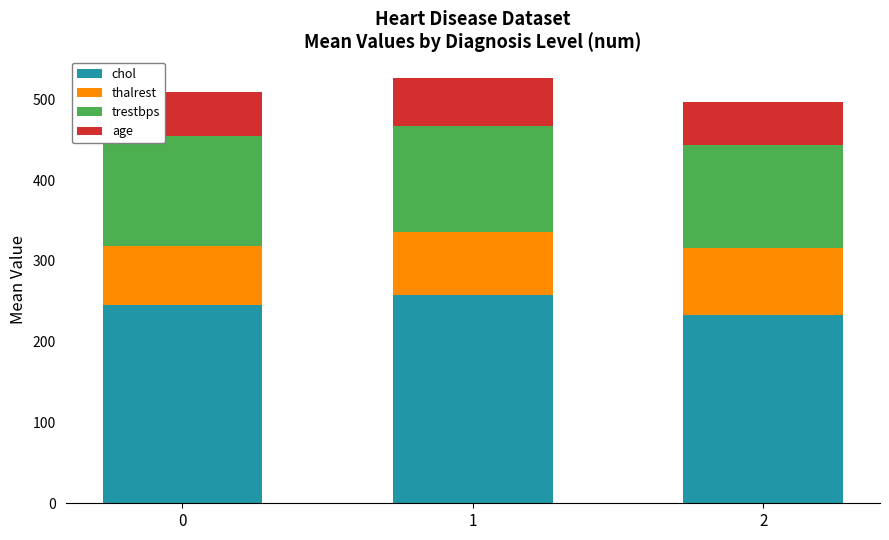

Read the chol value at 2.

232.5